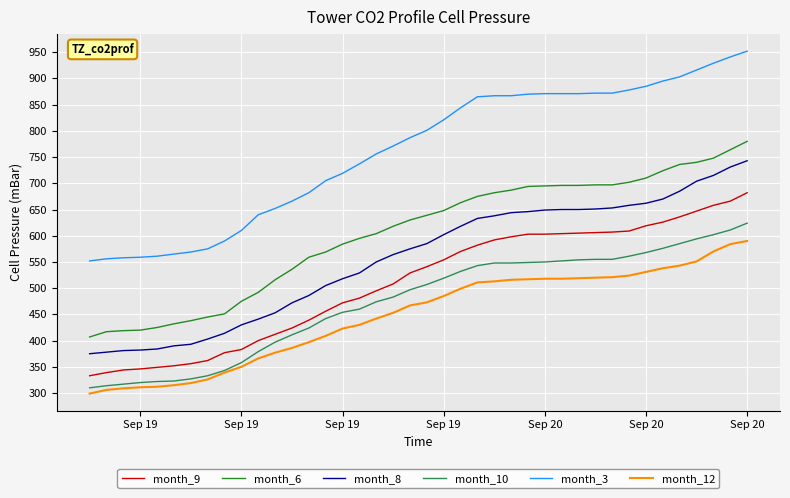

What are all the series names shown in the legend?

month_9, month_6, month_8, month_10, month_3, month_12